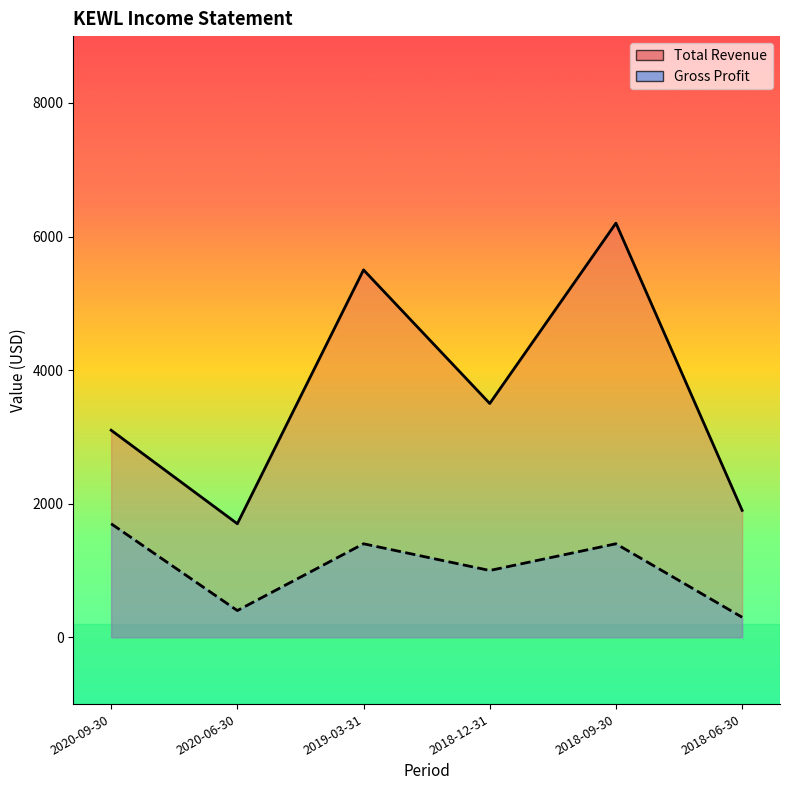

The value of Total Revenue at 2018-09-30 is 6200. True or false?

True